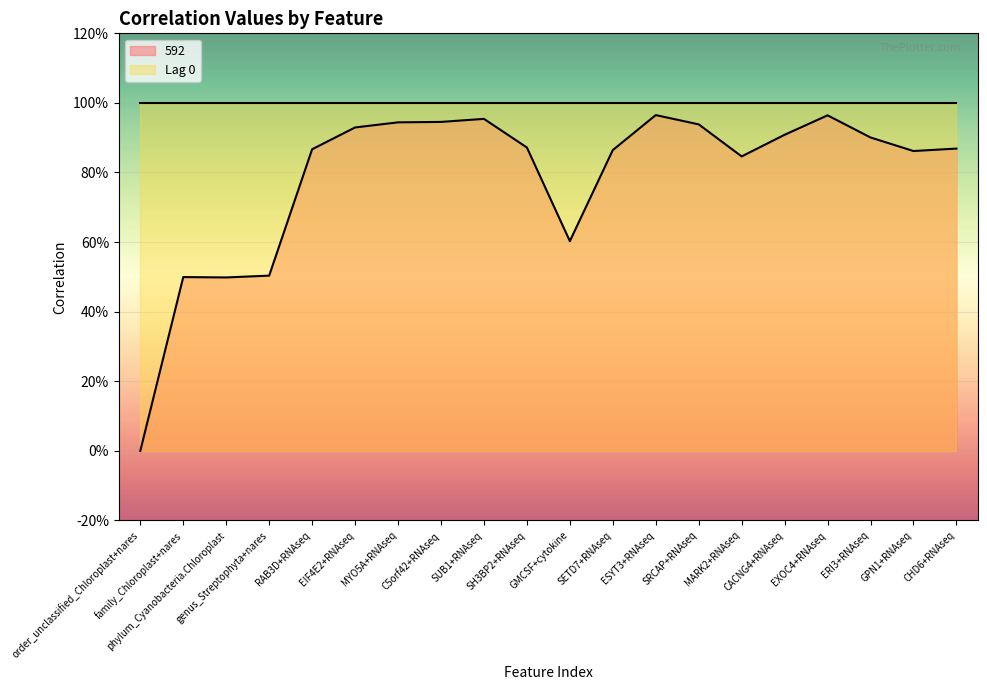

What value does the data have at SH3BP2+RNAseq?

0.9